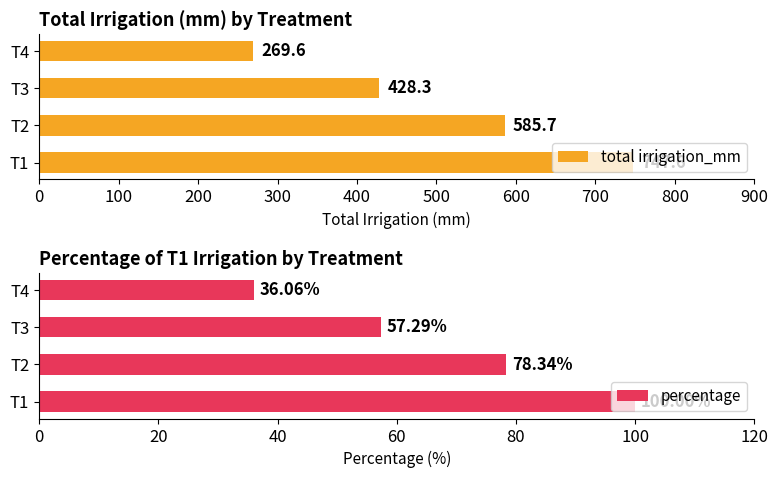

Rank the series by their maximum value, from lowest to highest.

percentage, total irrigation_mm